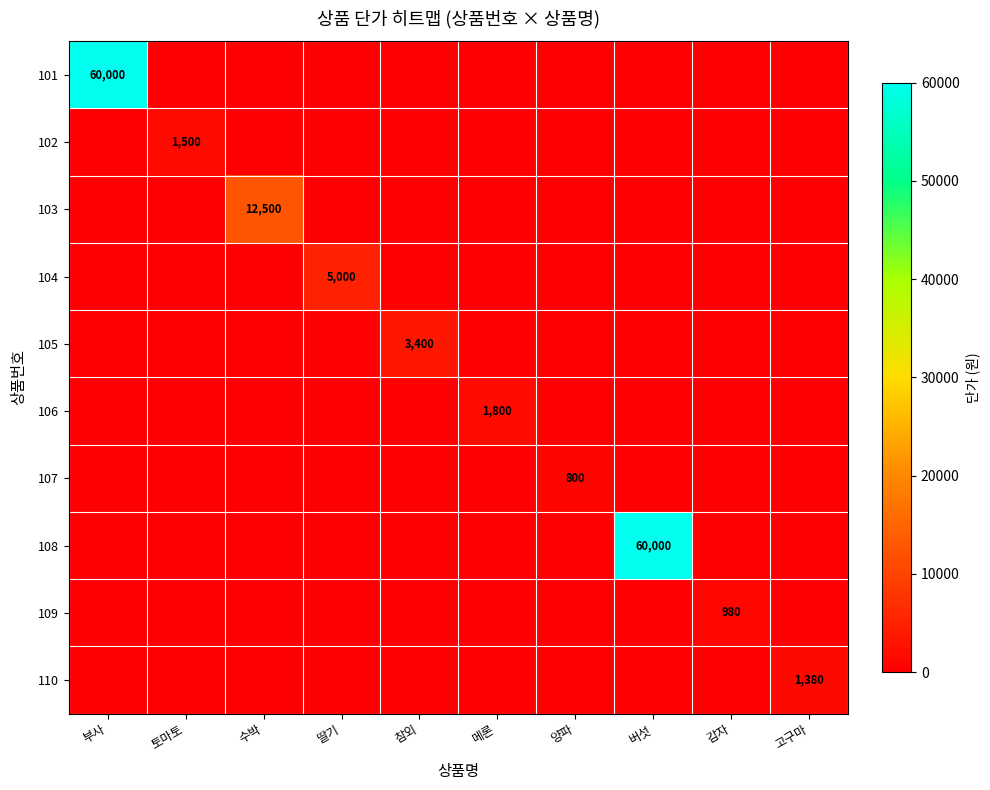

What is the average value of the 106 series?

180